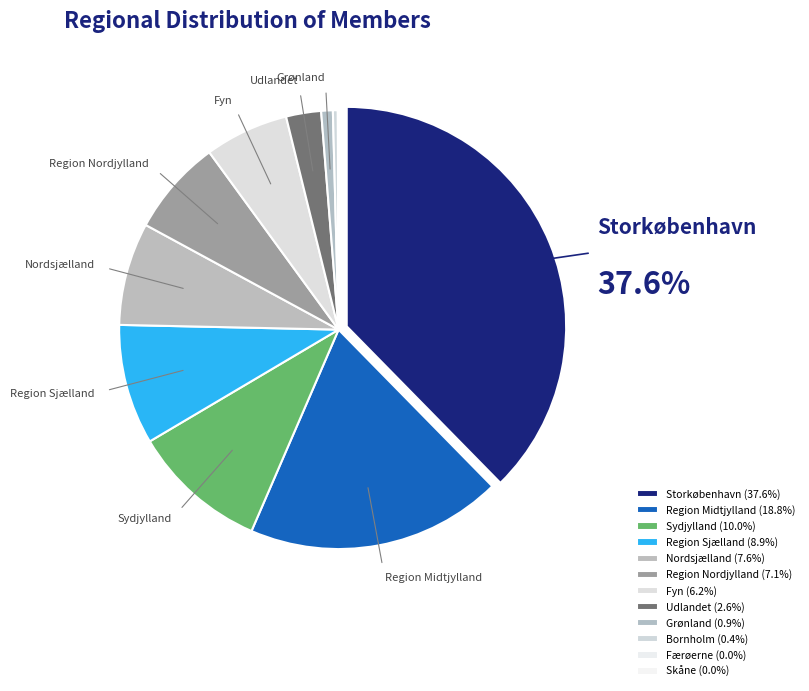

To the nearest percent, what is the average slice percentage?

8%